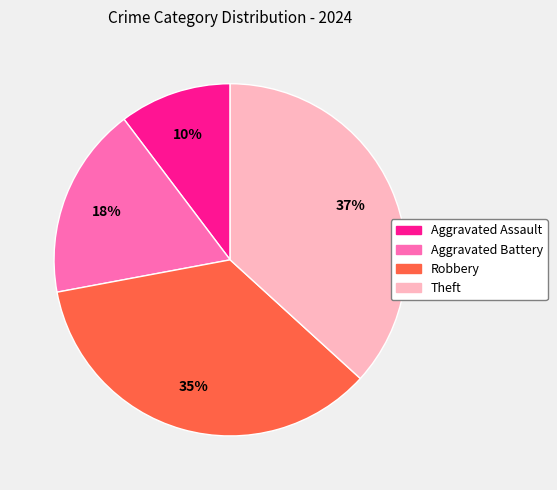

Is it true that Robbery is 46% of the pie?

False